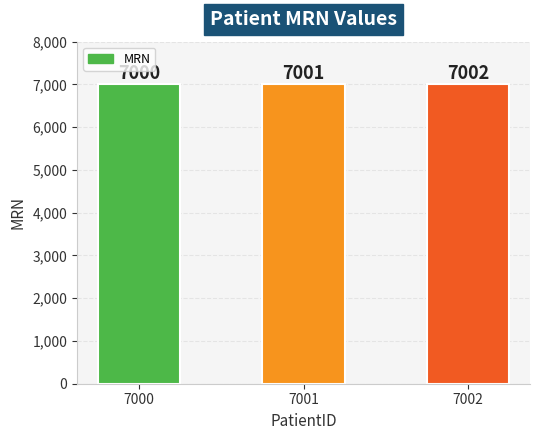

How many data points are less than 7001?

1